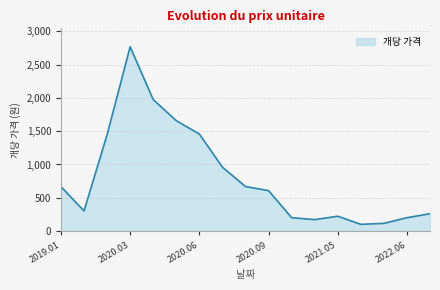

What is the maximum value shown in the chart?

2770